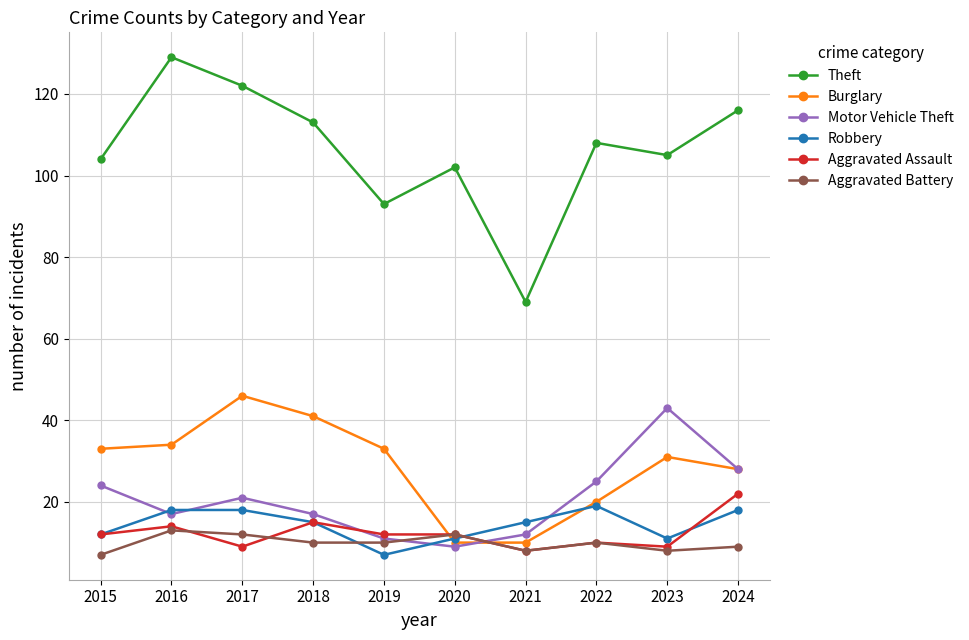

How many series are shown in this chart?

6